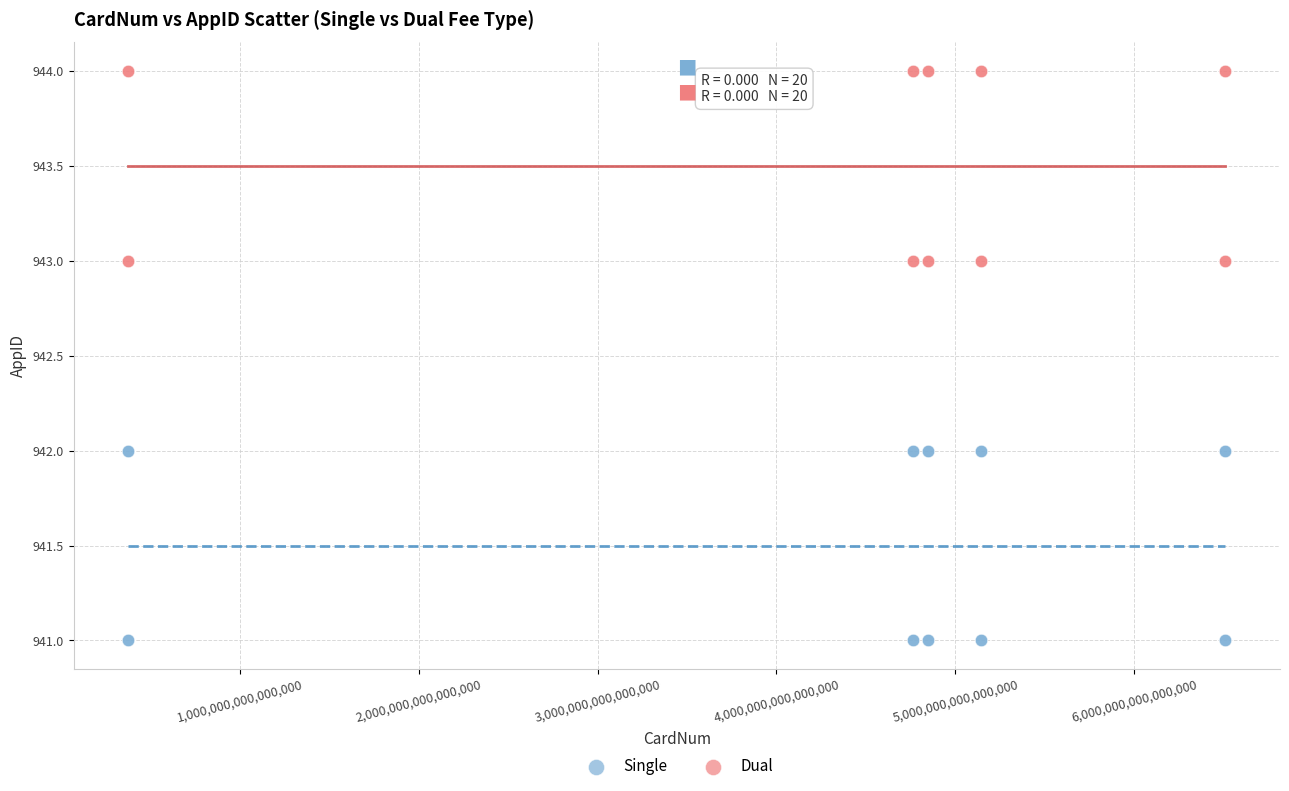

Which series reaches the minimum Y coordinate?

Single